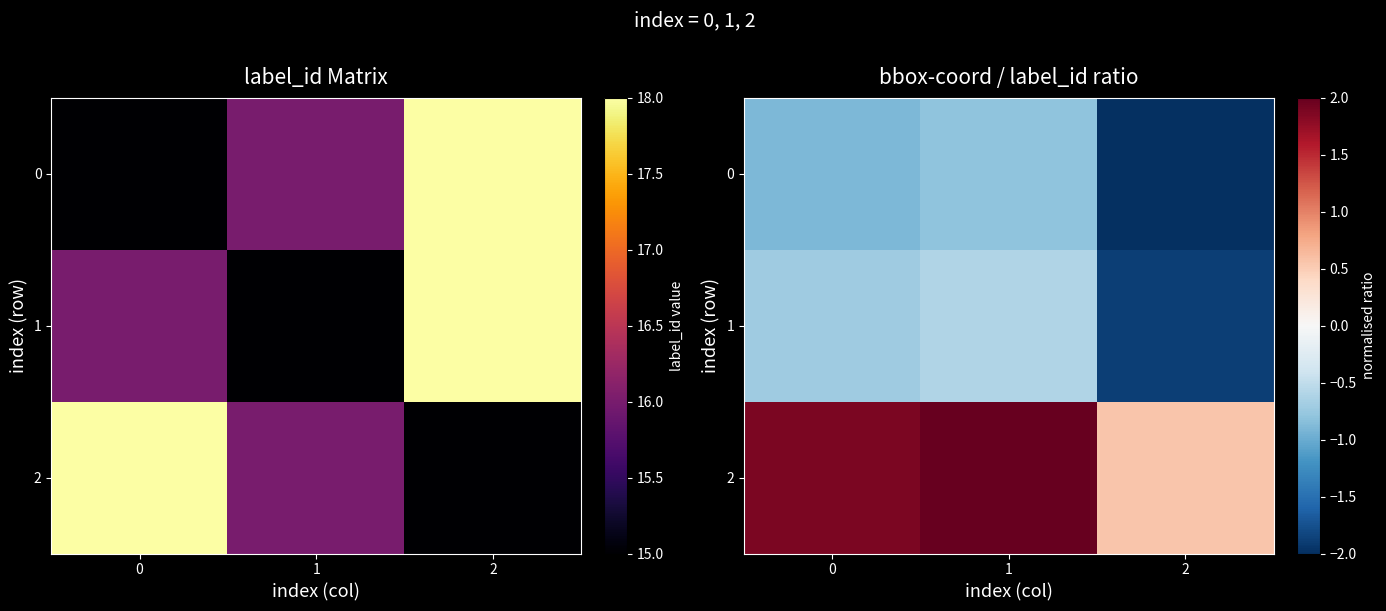

At how many categories does at least one series exceed -1?

3